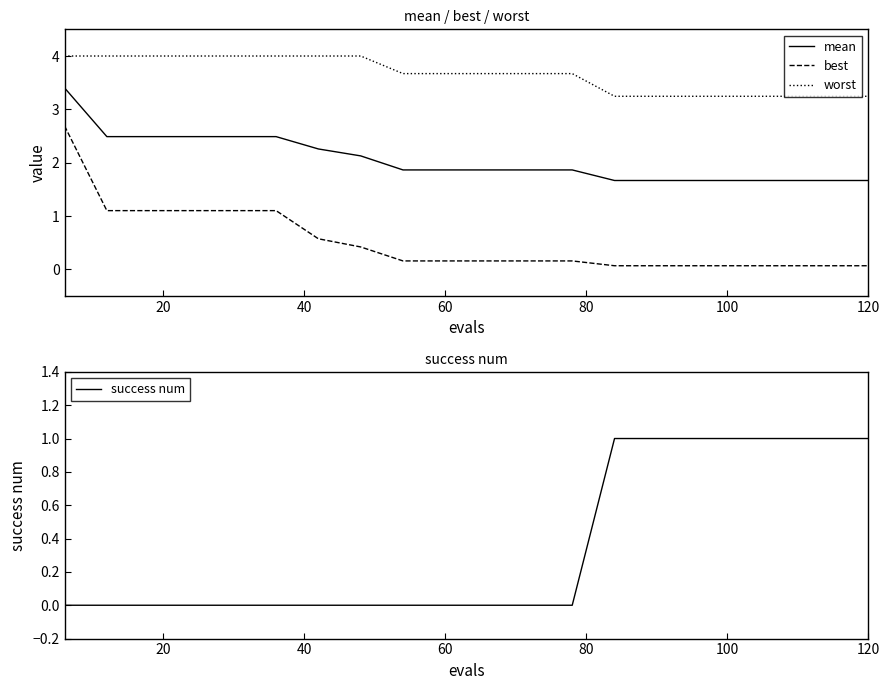

Reading left to right, transcribe all the data shown in this chart.

mean: 3.4	2.5	2.5	2.5	2.5	2.5	2.3	2.1	1.9	1.9	1.9	1.9	1.9	1.7	1.7	1.7	1.7	1.7	1.7	1.7
best: 2.7	1.1	1.1	1.1	1.1	1.1	0.6	0.4	0.2	0.2	0.2	0.2	0.2	0.1	0.1	0.1	0.1	0.1	0.1	0.1
worst: 4.0	4.0	4.0	4.0	4.0	4.0	4.0	4.0	3.7	3.7	3.7	3.7	3.7	3.2	3.2	3.2	3.2	3.2	3.2	3.2
success num: 0.0	0.0	0.0	0.0	0.0	0.0	0.0	0.0	0.0	0.0	0.0	0.0	0.0	1.0	1.0	1.0	1.0	1.0	1.0	1.0